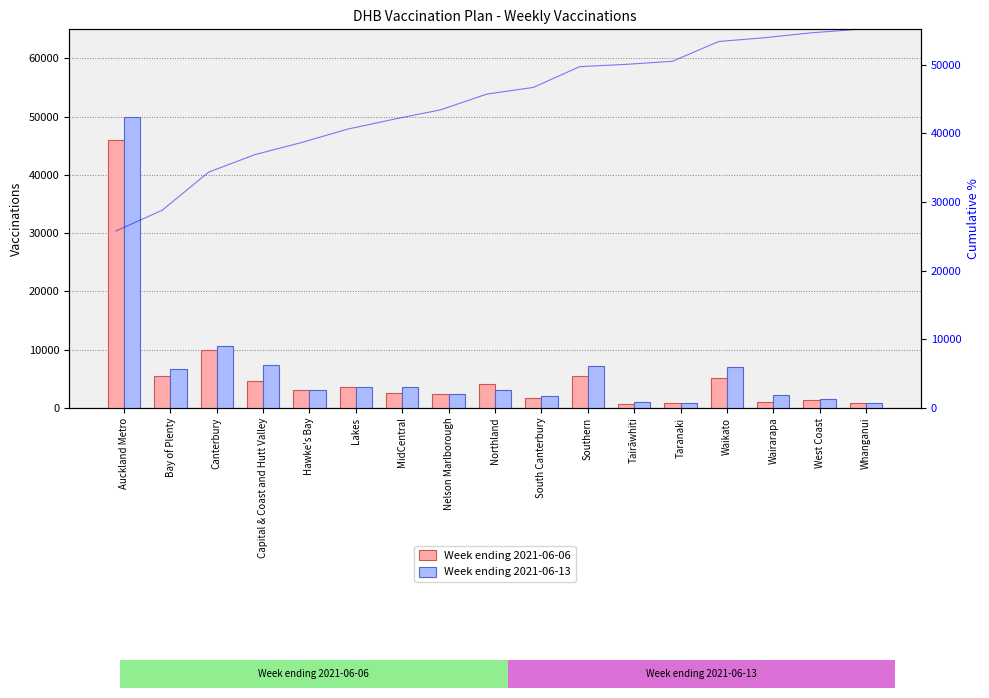

What is the difference between the maximum and second lowest values in the Week ending 2021-06-06 series?

45145